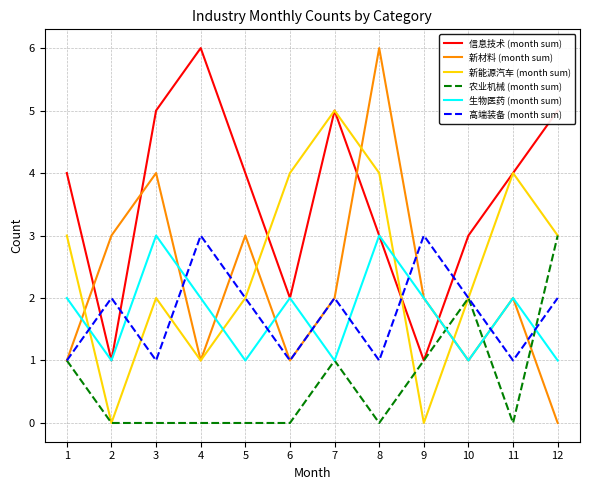

In 高端装备 (month sum), how many points are lower than both neighbors (excluding endpoints)?

4